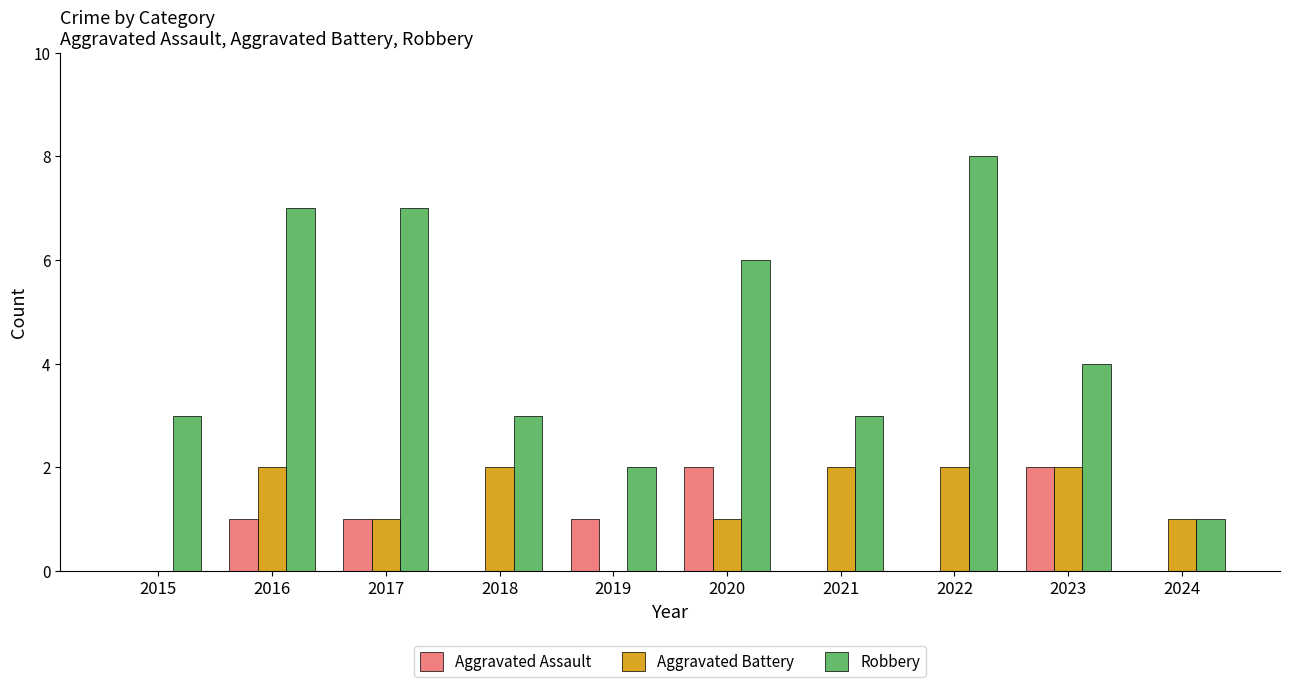

Reading left to right, what are all the values shown in this chart?

Aggravated Assault: 2015=0	2016=1	2017=1	2018=0	2019=1	2020=2	2021=0	2022=0	2023=2	2024=0
Aggravated Battery: 2015=0	2016=2	2017=1	2018=2	2019=0	2020=1	2021=2	2022=2	2023=2	2024=1
Robbery: 2015=3	2016=7	2017=7	2018=3	2019=2	2020=6	2021=3	2022=8	2023=4	2024=1